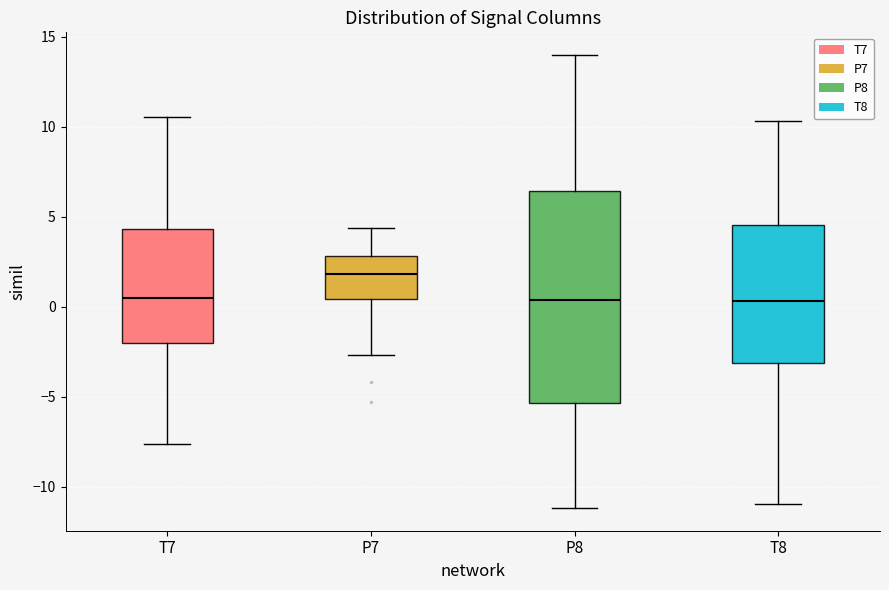

Which box has the highest median line?

P7